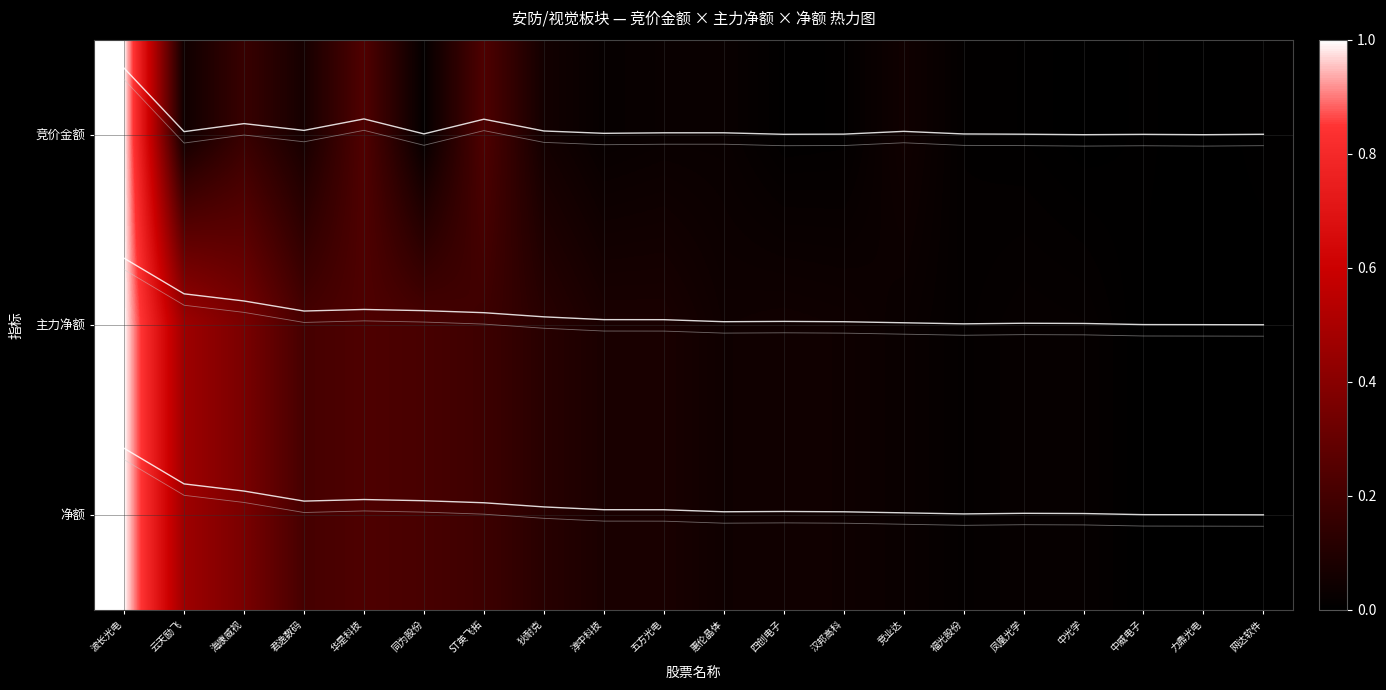

Is it true that 主力净额_inner equals 1.0 at 波长光电?

False